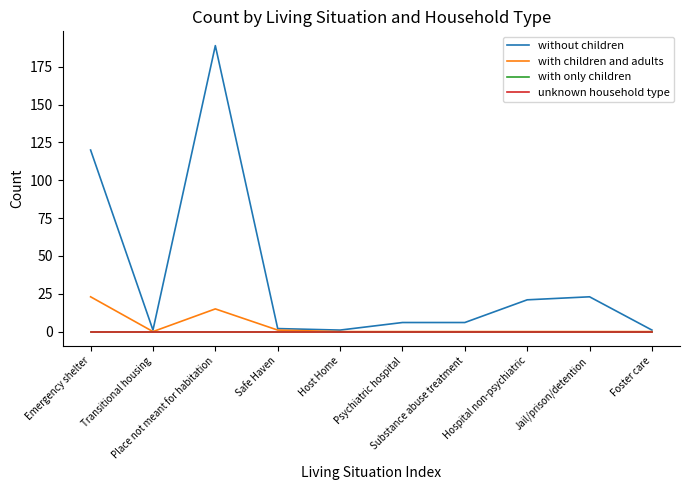

Does the chart display data point markers on the line(s)?

No